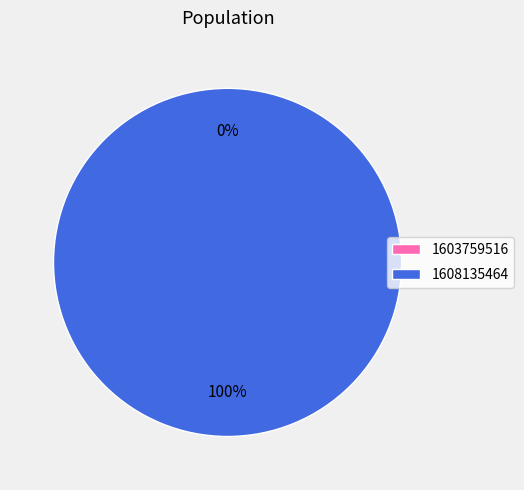

How many slices are in this pie chart?

2